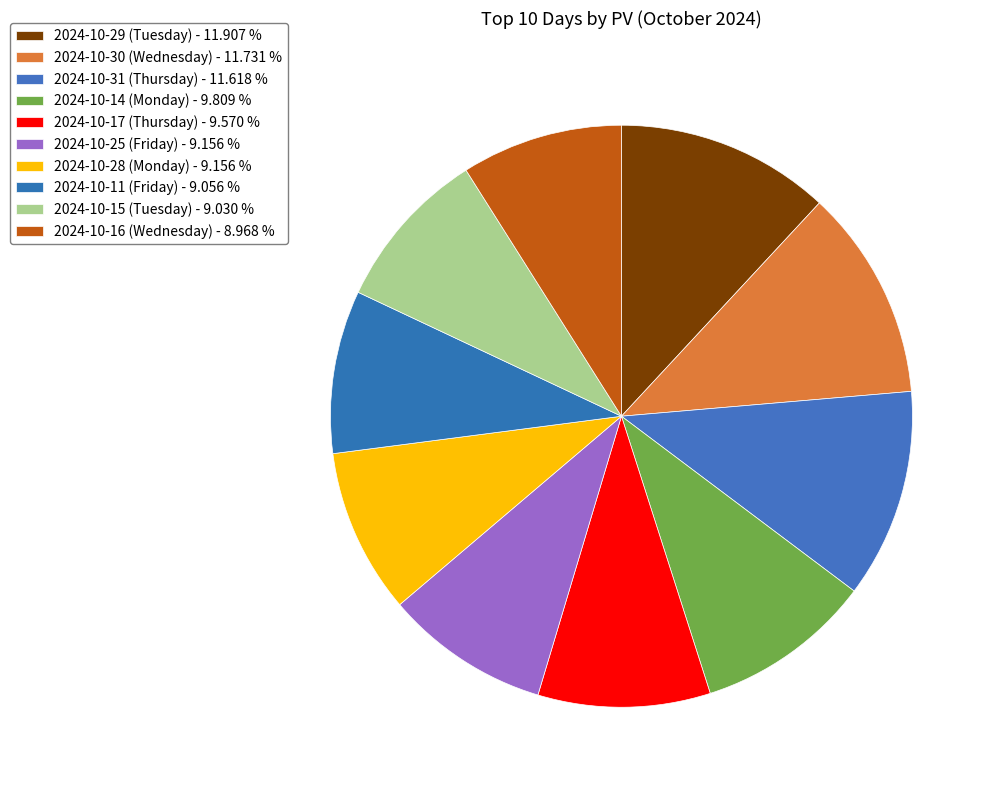

How many segments does this pie chart have?

10